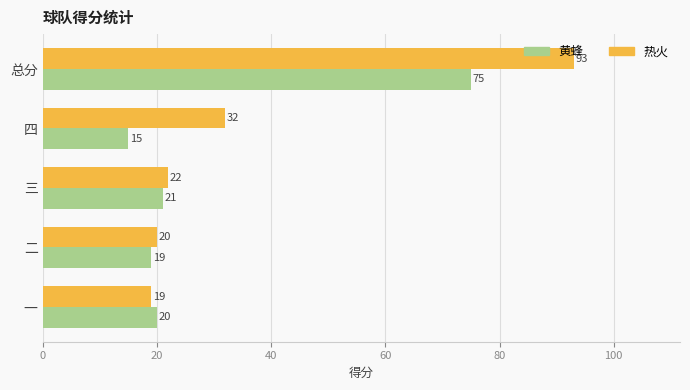

What is the difference between the second highest and second lowest values in the 热火 series?

12